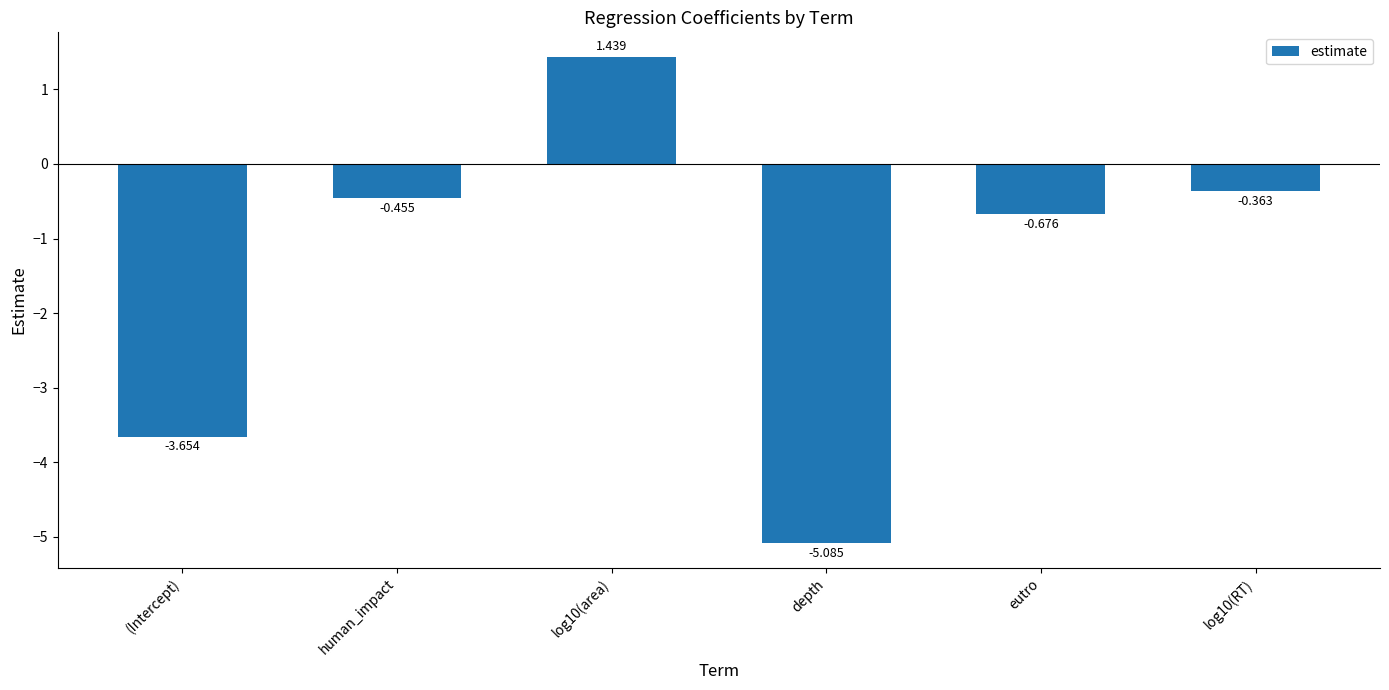

At which category does the chart reach its minimum across all series?

depth